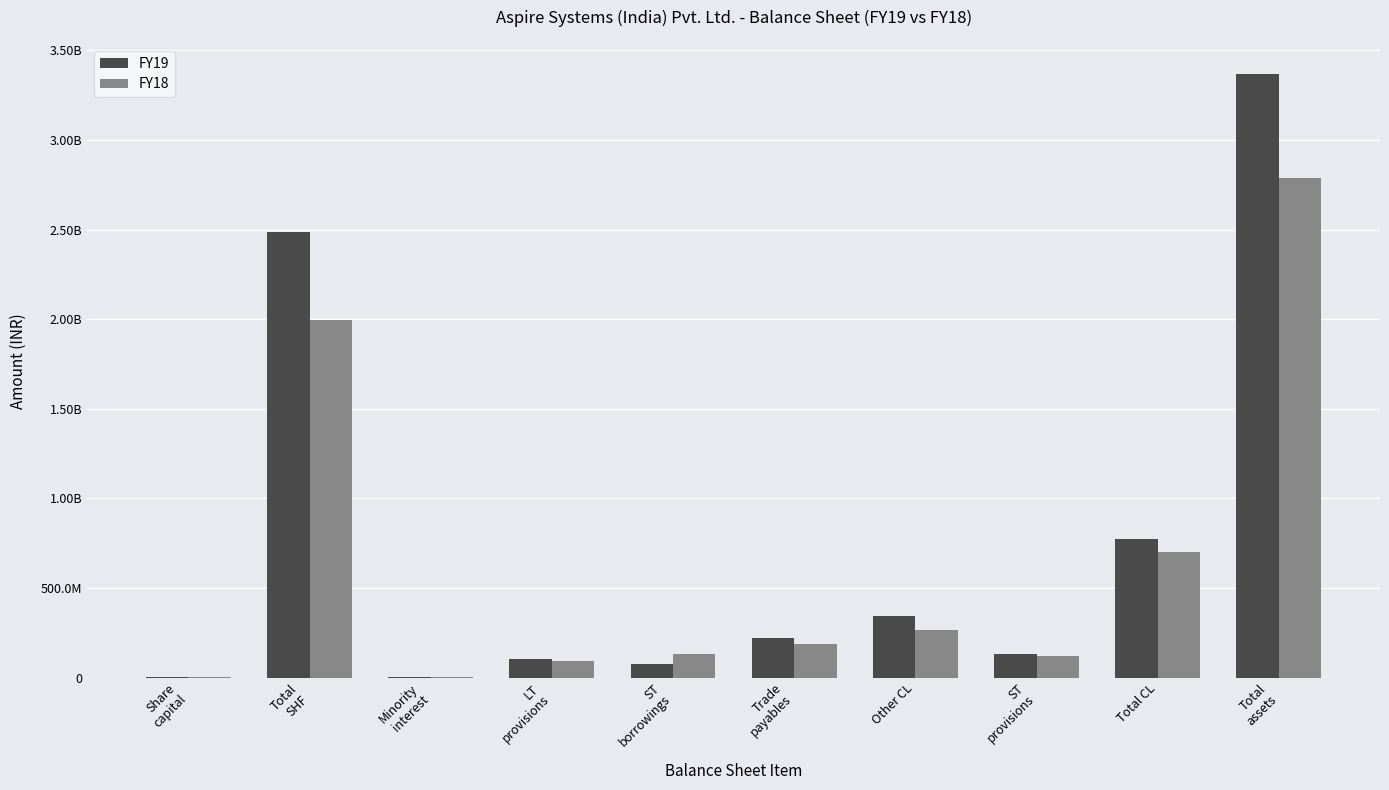

At which category is the sum across all series the highest?

Total
assets